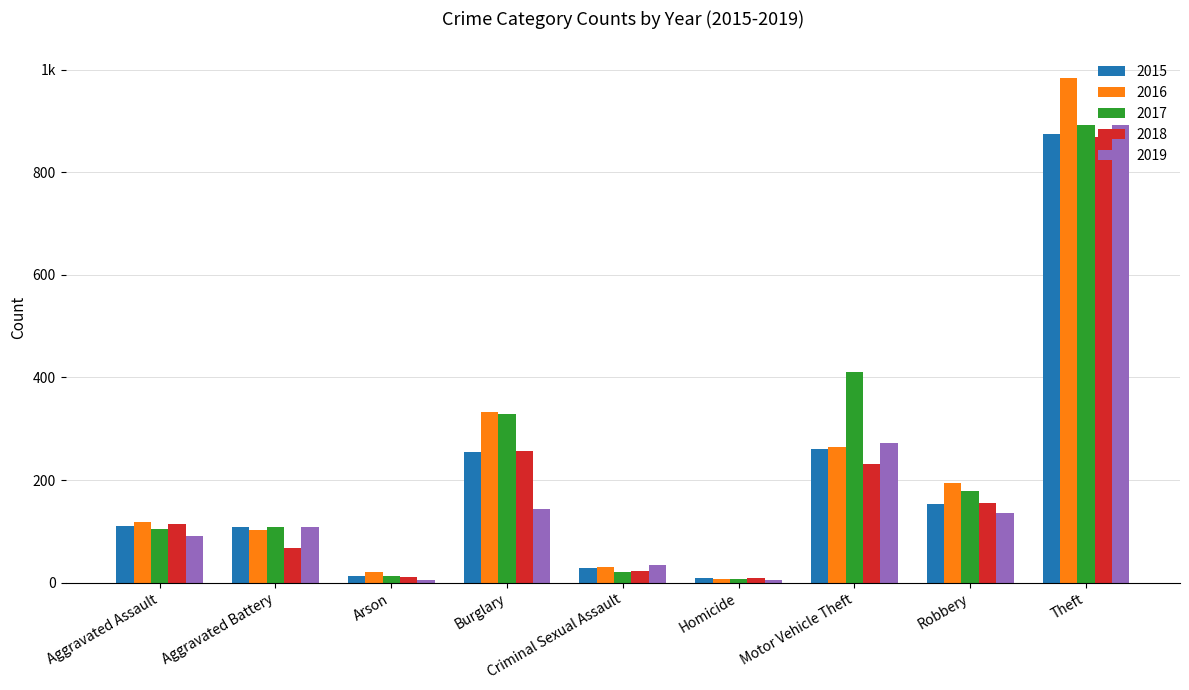

Is it true that 2015 equals 9 at Homicide?

True